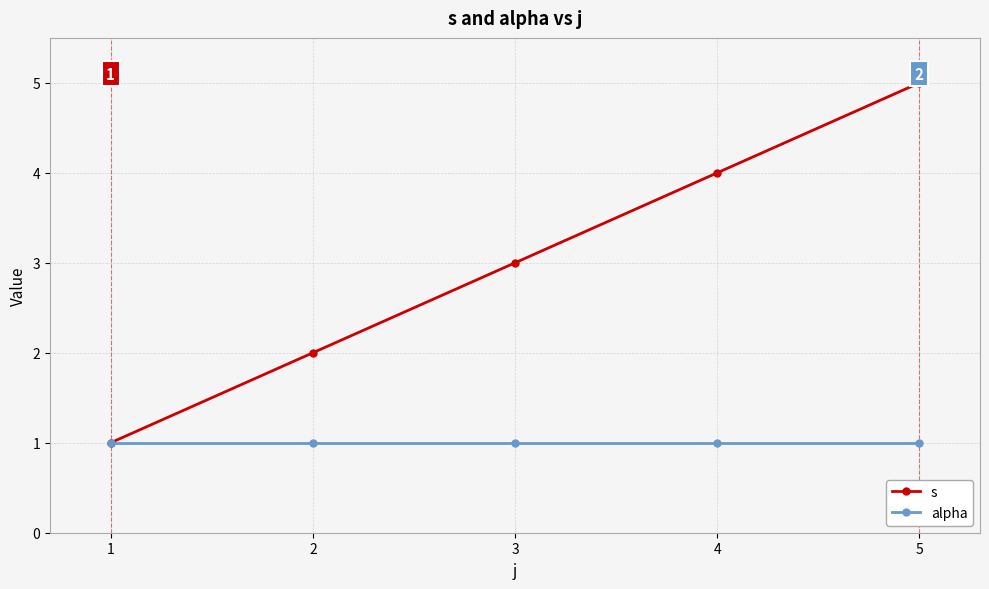

The value of s at 3 is 4. True or false?

False